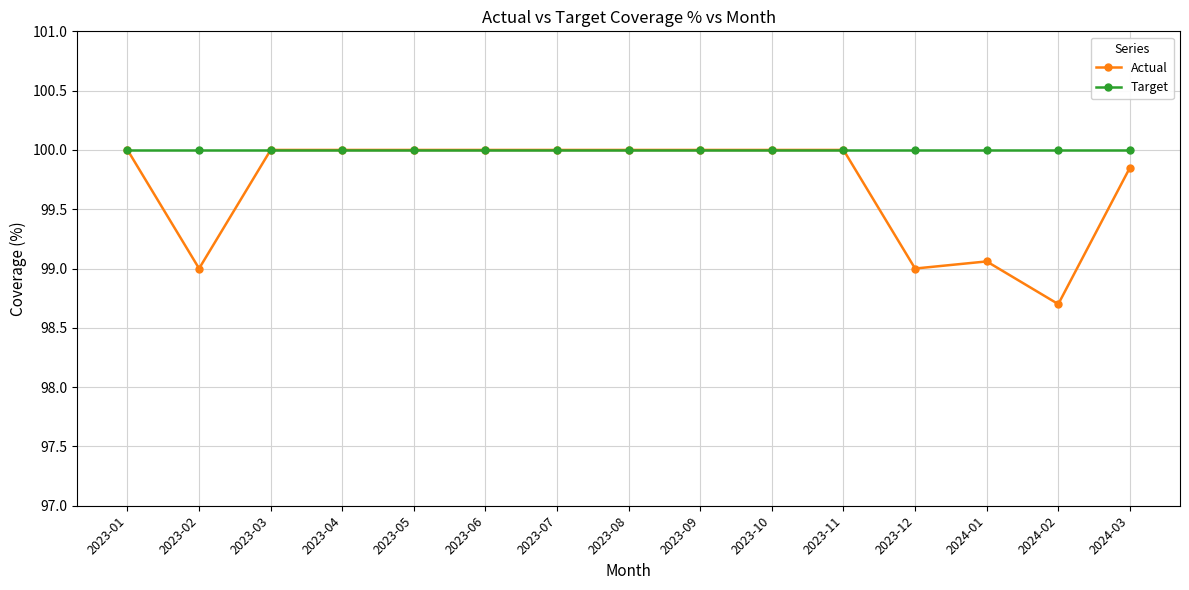

Which series has the widest spread of values?

Actual